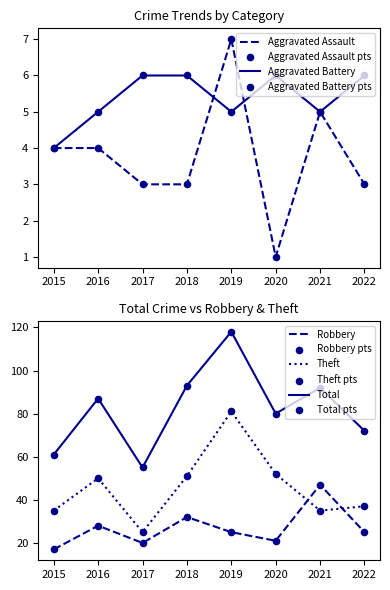

At how many categories does at least one series exceed 25?

8